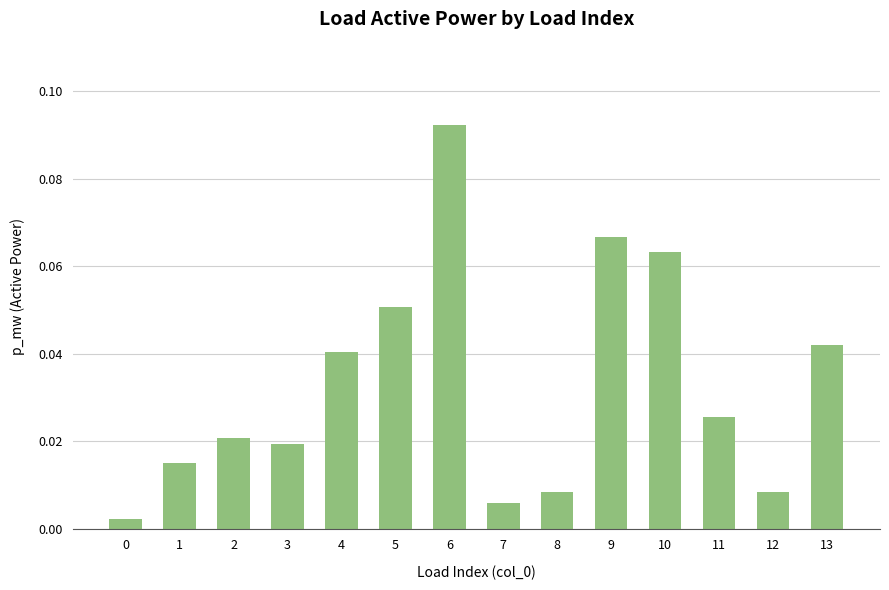

Between 11 and 1, which is larger?

11